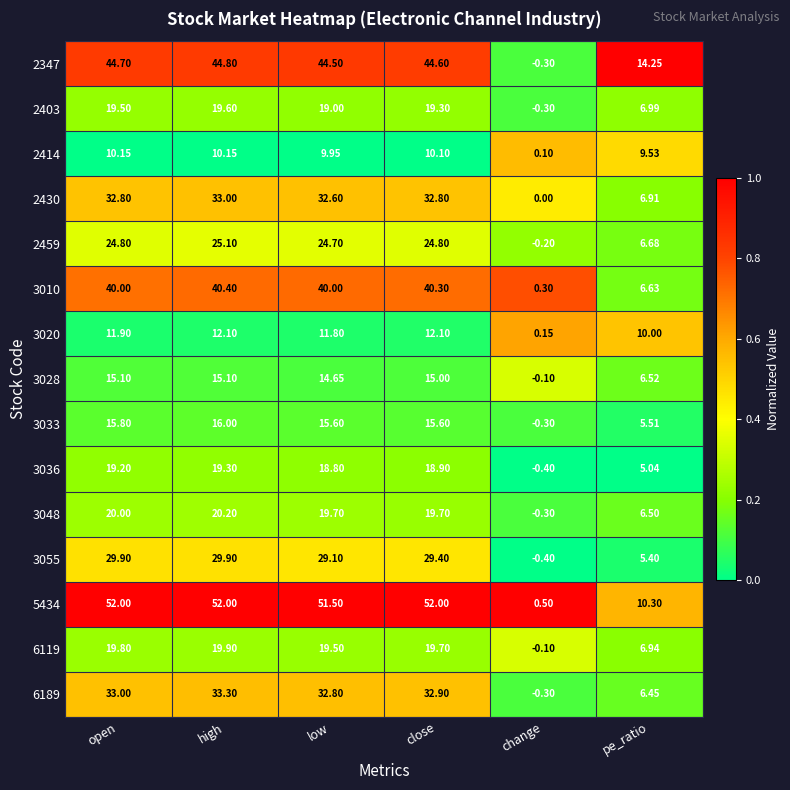

At which category is the sum across all series the highest?

high